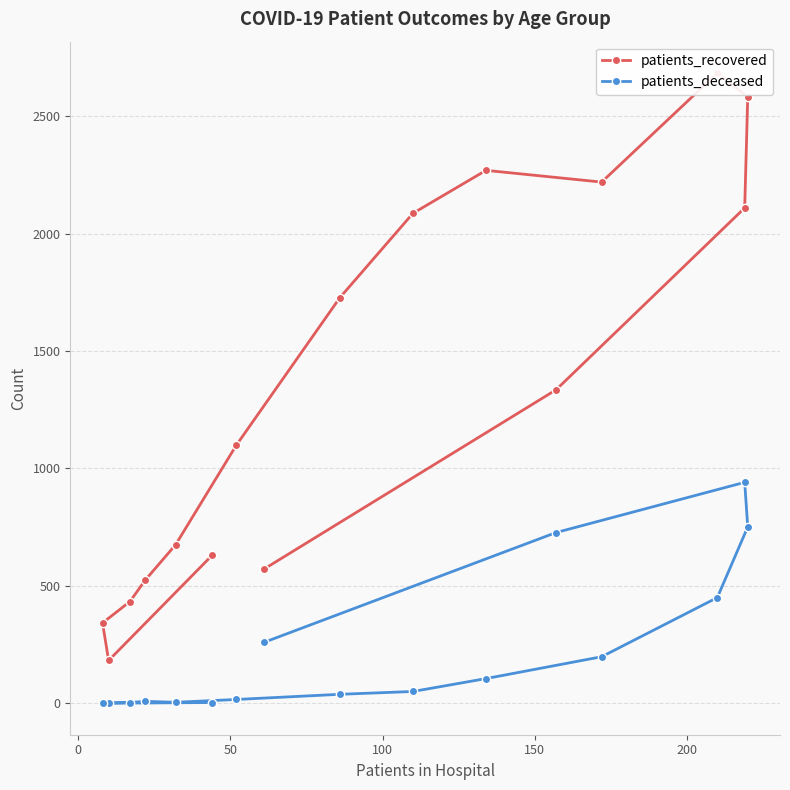

The value of patients_deceased at 200 is 1. True or false?

False